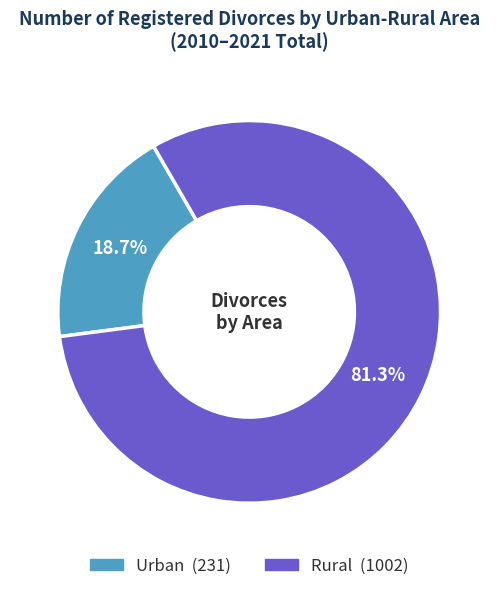

Is there any slice that represents more than half of the pie?

Yes